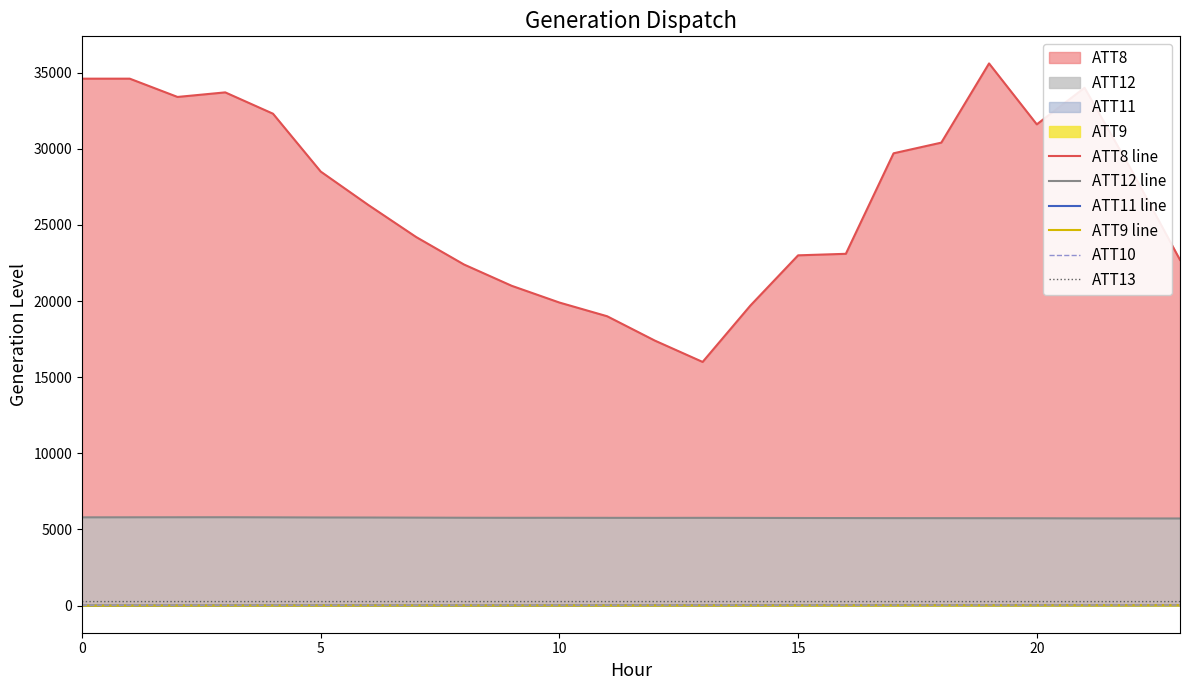

Count the number of data series in this chart.

6